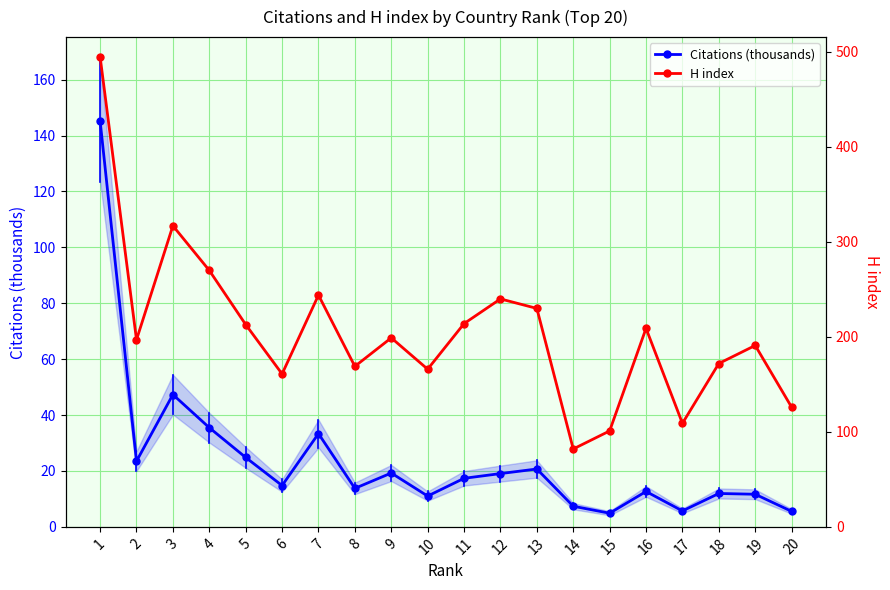

True or false: H index has a value of 317.0 at 3.

True